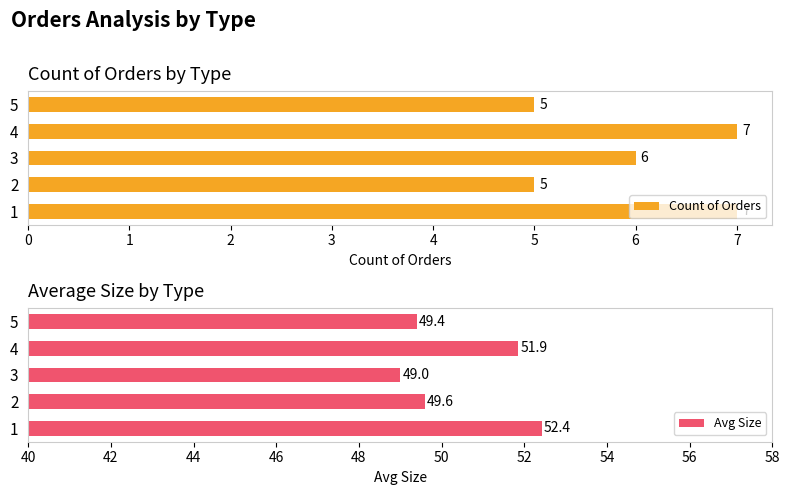

What is the sum of all Count of Orders values?

30